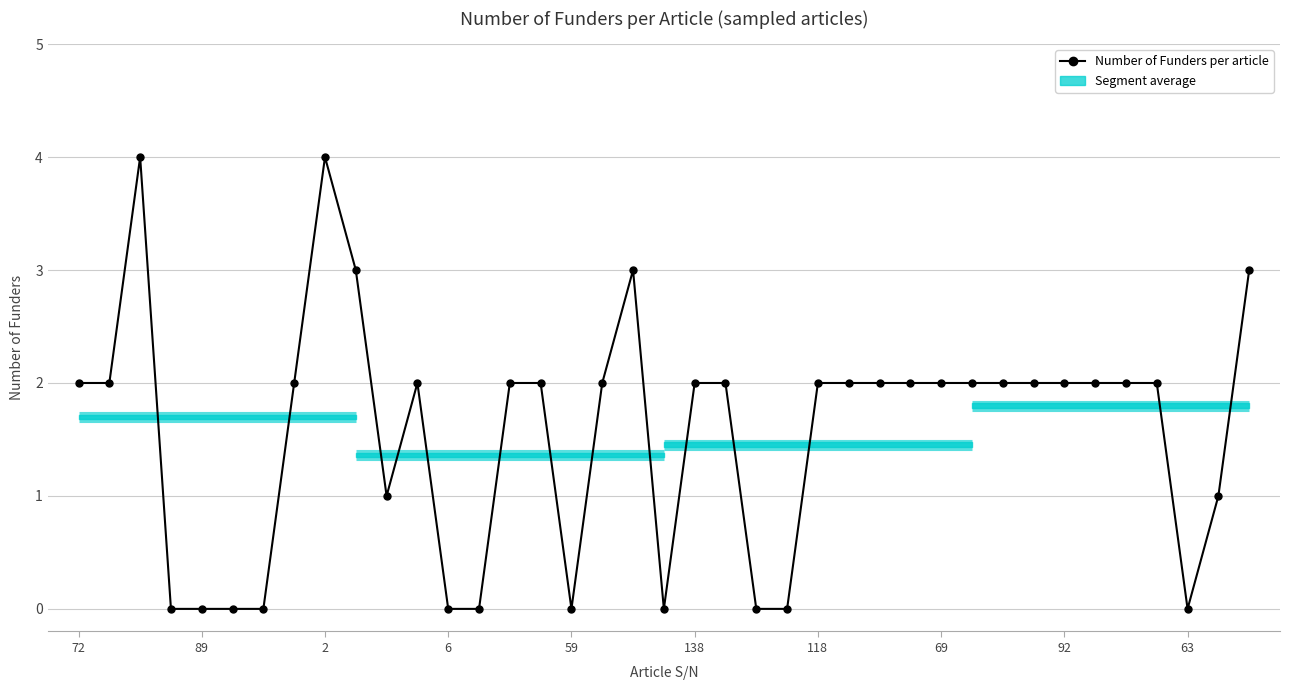

Reading right to left, transcribe all the data shown in this chart.

3	1	0	2	2	2	2	2	2	2	2	2	2	2	2	0	0	2	2	0	3	2	0	2	2	0	0	2	1	3	4	2	0	0	0	0	4	2	2